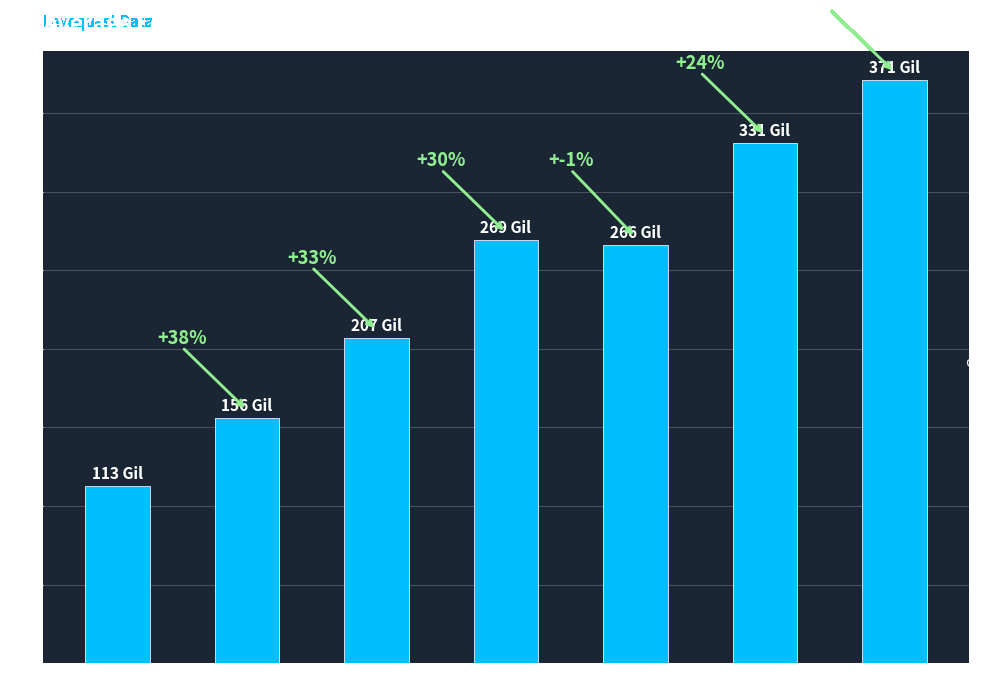

What is the value of the 2nd bar from the left?

156